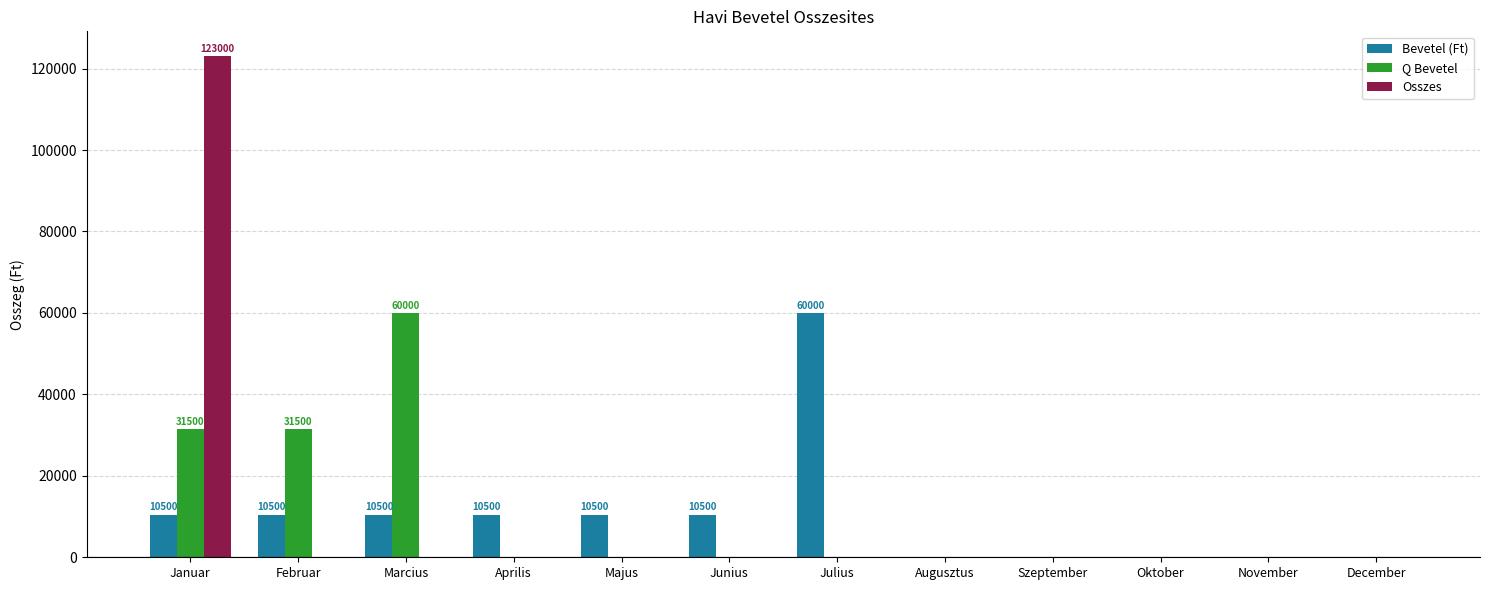

How many categories are shown in the chart?

12